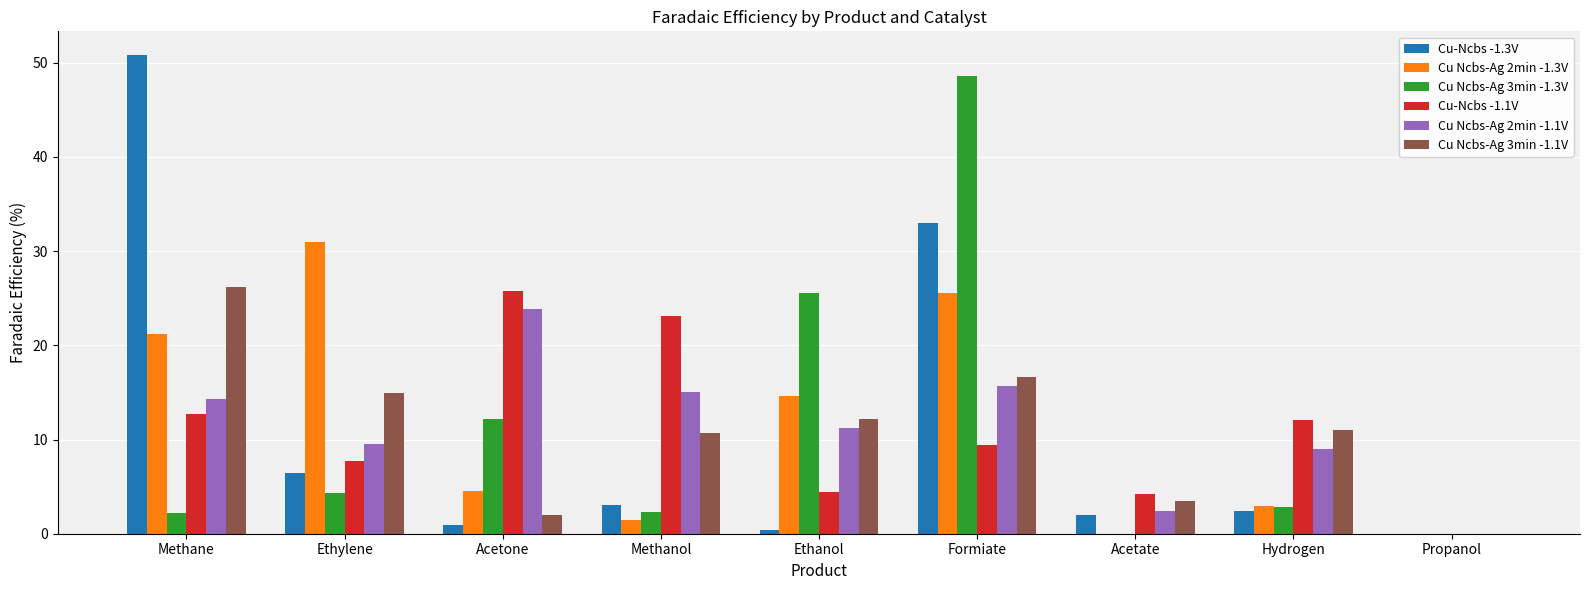

At which category does the chart reach its peak across all series?

Methane